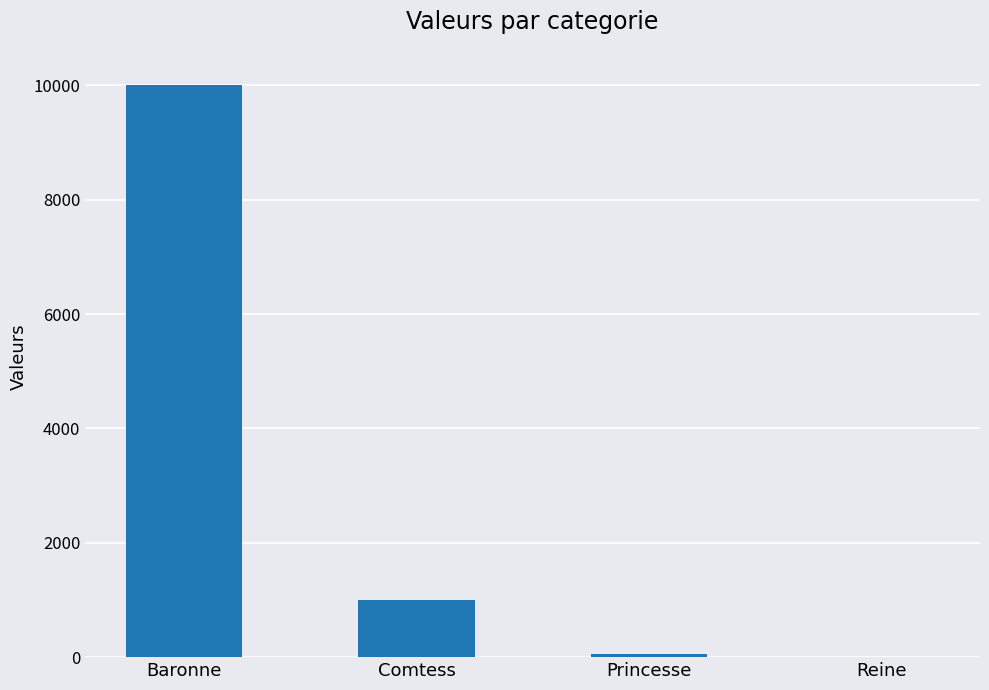

What is the difference between the values at Comtess and Princesse?

950